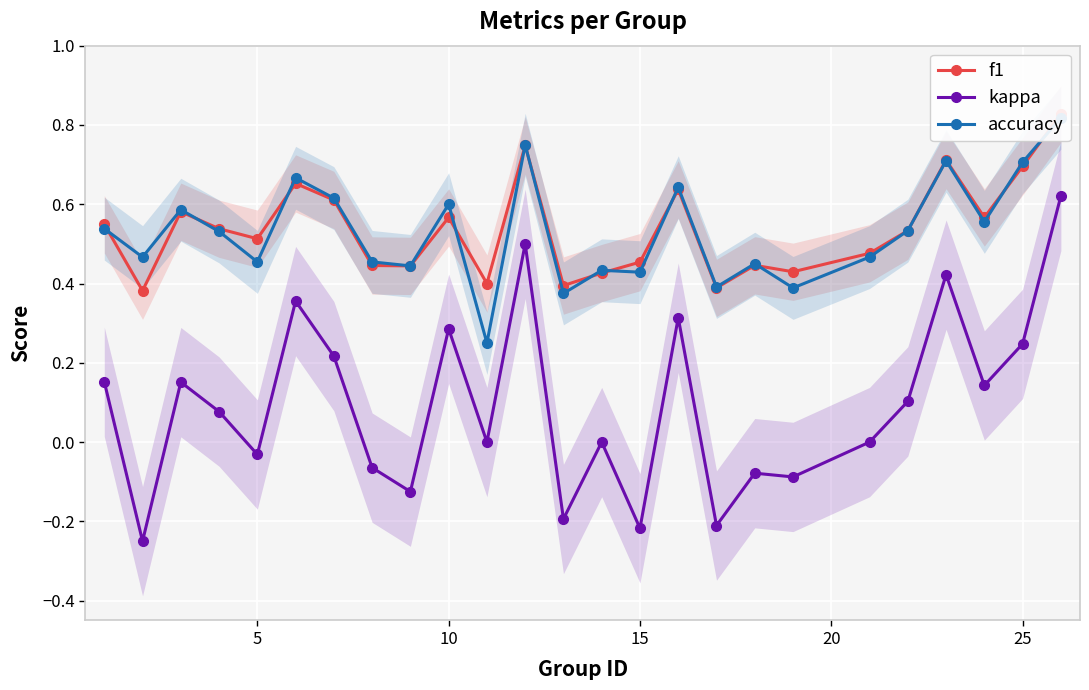

True or false: f1 and kappa cross at least once.

False